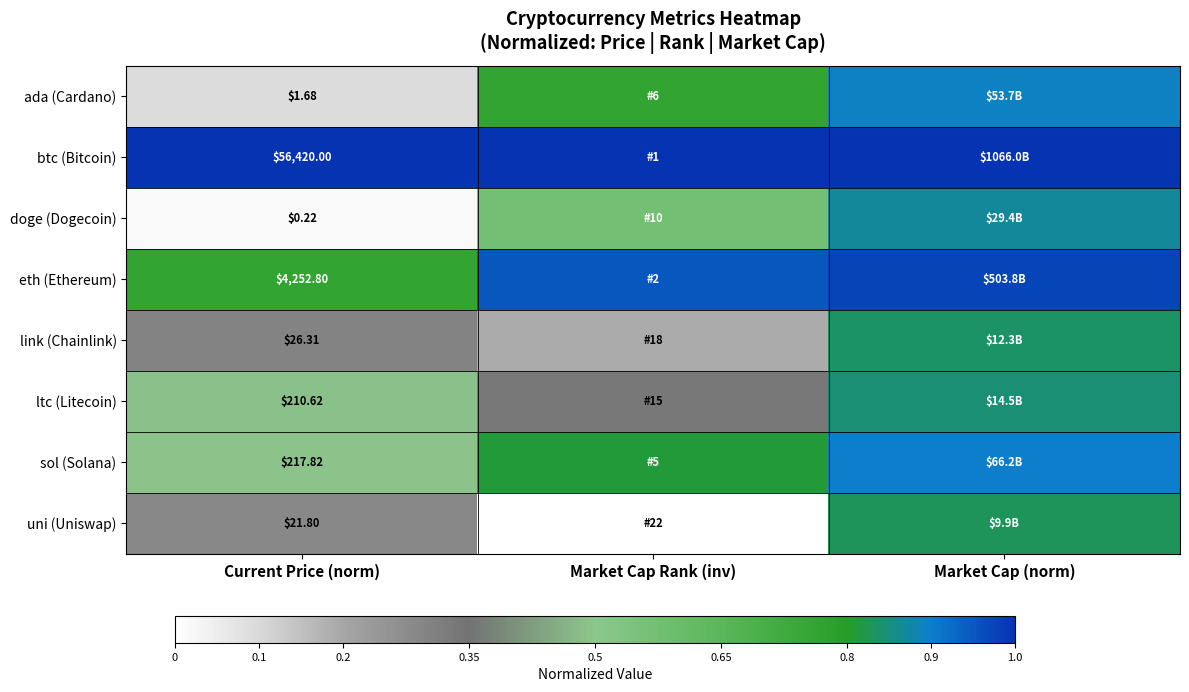

At Current Price (norm), list the series in order from largest to smallest.

btc (Bitcoin), eth (Ethereum), sol (Solana), ltc (Litecoin), link (Chainlink), uni (Uniswap), ada (Cardano), doge (Dogecoin)